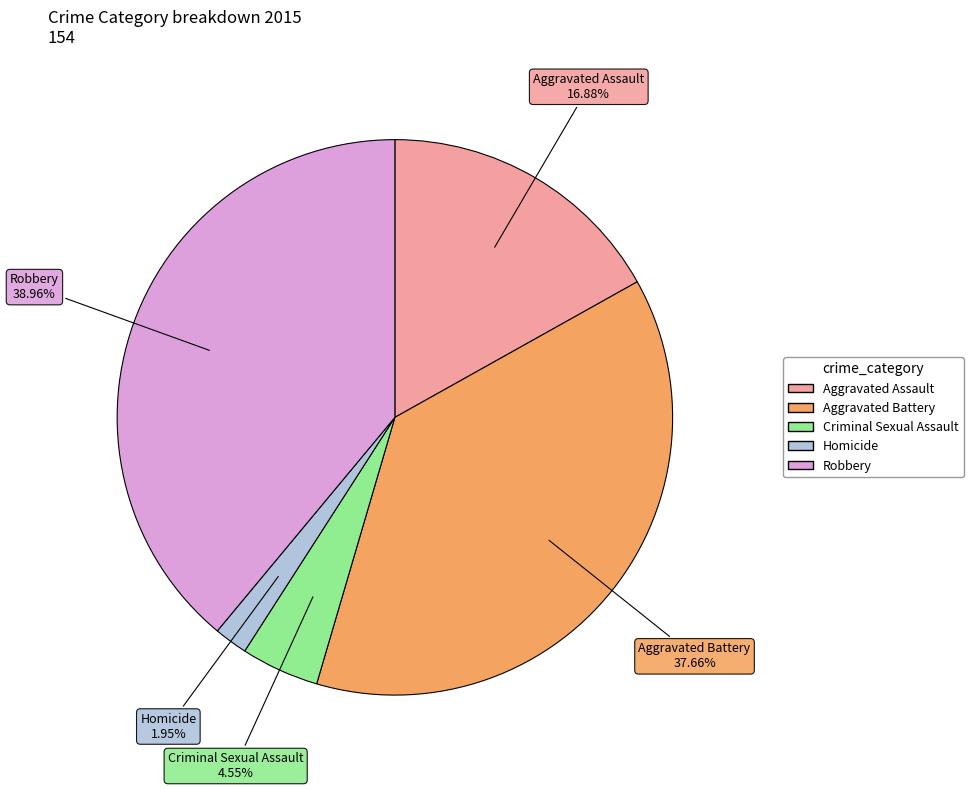

Is there any slice that represents more than half of the pie?

No